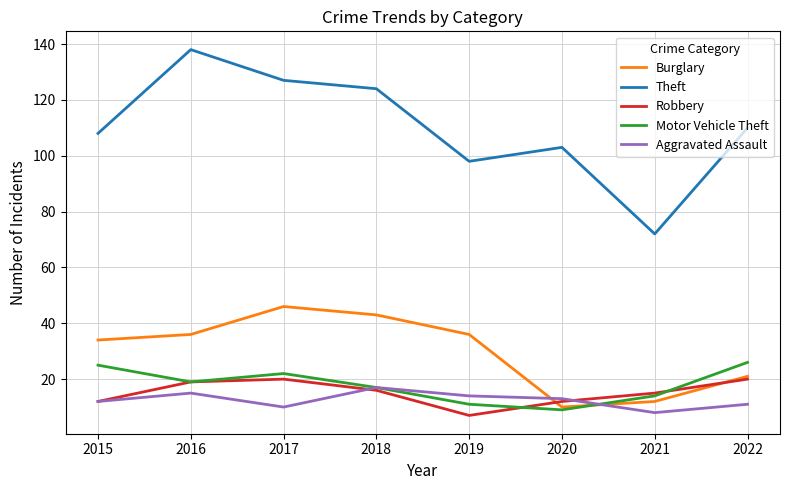

Reading left to right, extract all data points from this chart.

Burglary: 2015=34	2016=36	2017=46	2018=43	2019=36	2020=10	2021=12	2022=21
Theft: 2015=108	2016=138	2017=127	2018=124	2019=98	2020=103	2021=72	2022=110
Robbery: 2015=12	2016=19	2017=20	2018=16	2019=7	2020=12	2021=15	2022=20
Motor Vehicle Theft: 2015=25	2016=19	2017=22	2018=17	2019=11	2020=9	2021=14	2022=26
Aggravated Assault: 2015=12	2016=15	2017=10	2018=17	2019=14	2020=13	2021=8	2022=11